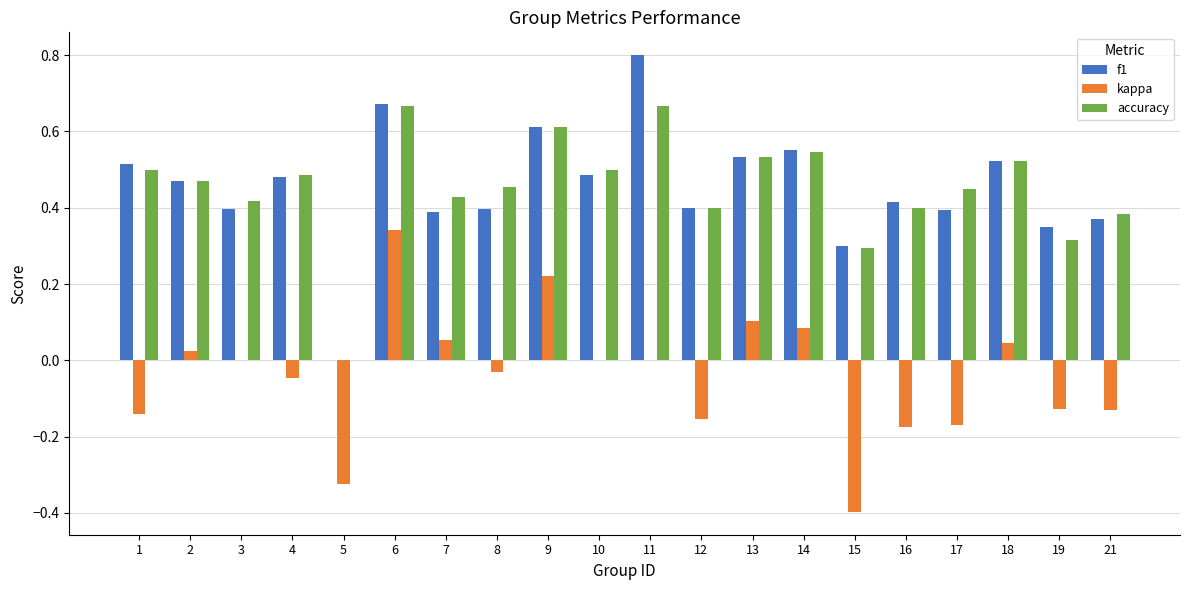

True or false: accuracy has a value of 0.5 at 13.

True